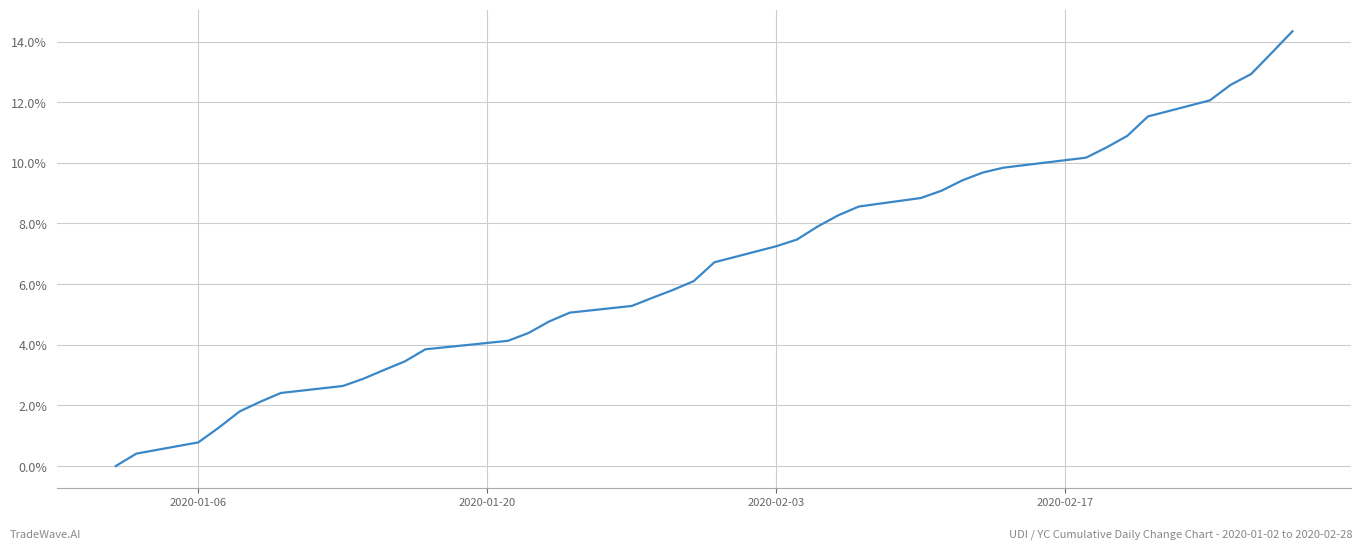

What is the difference between the maximum and minimum values?

14.3